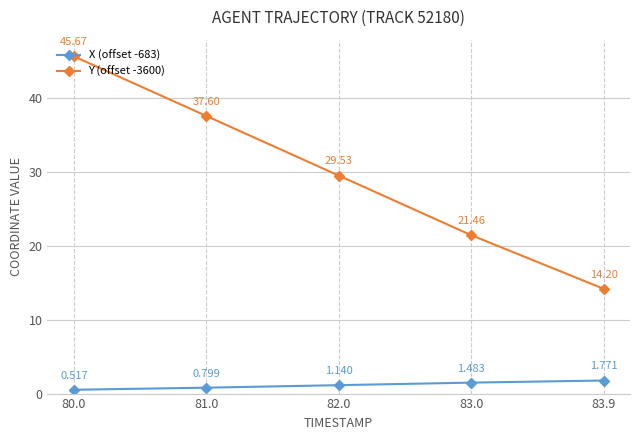

Rank the series at 83.0 from lowest to highest value.

X (offset -683), Y (offset -3600)